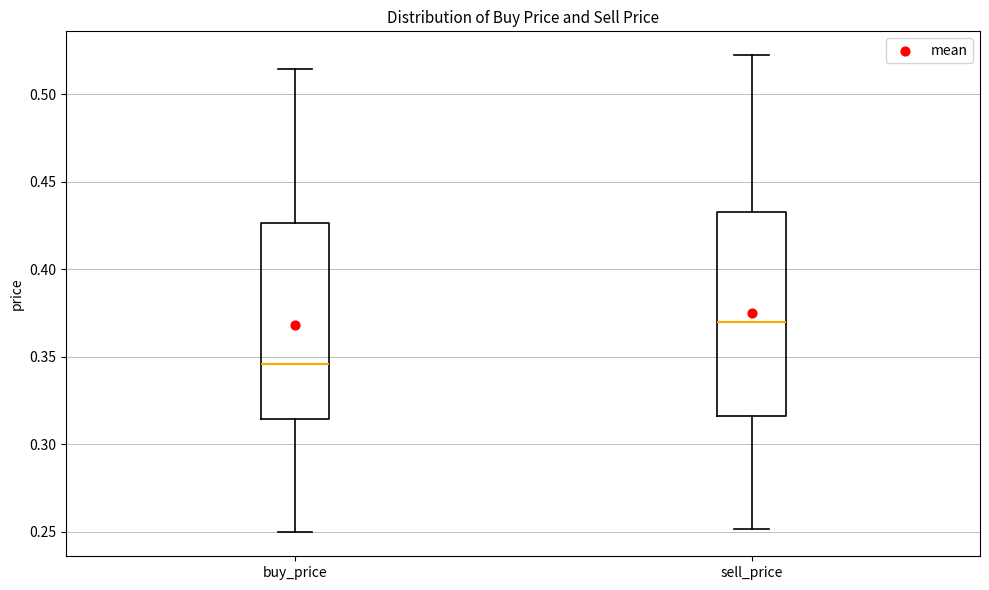

Where does the upper whisker of the box for buy_price end on the y-axis? The values are not printed on the chart, so give them approximately, as read against the axis.

0.515